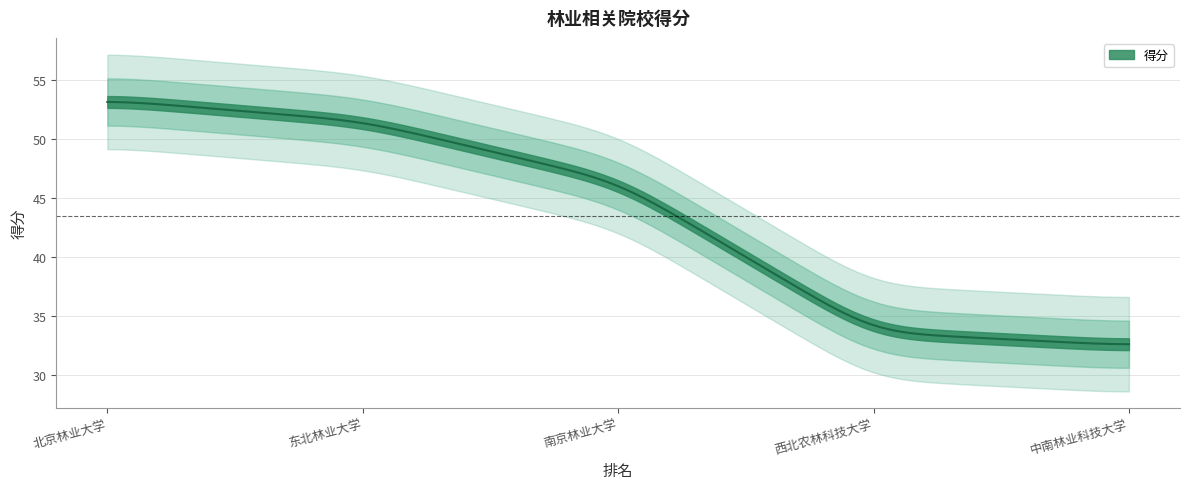

What is the greatest value displayed?

53.3